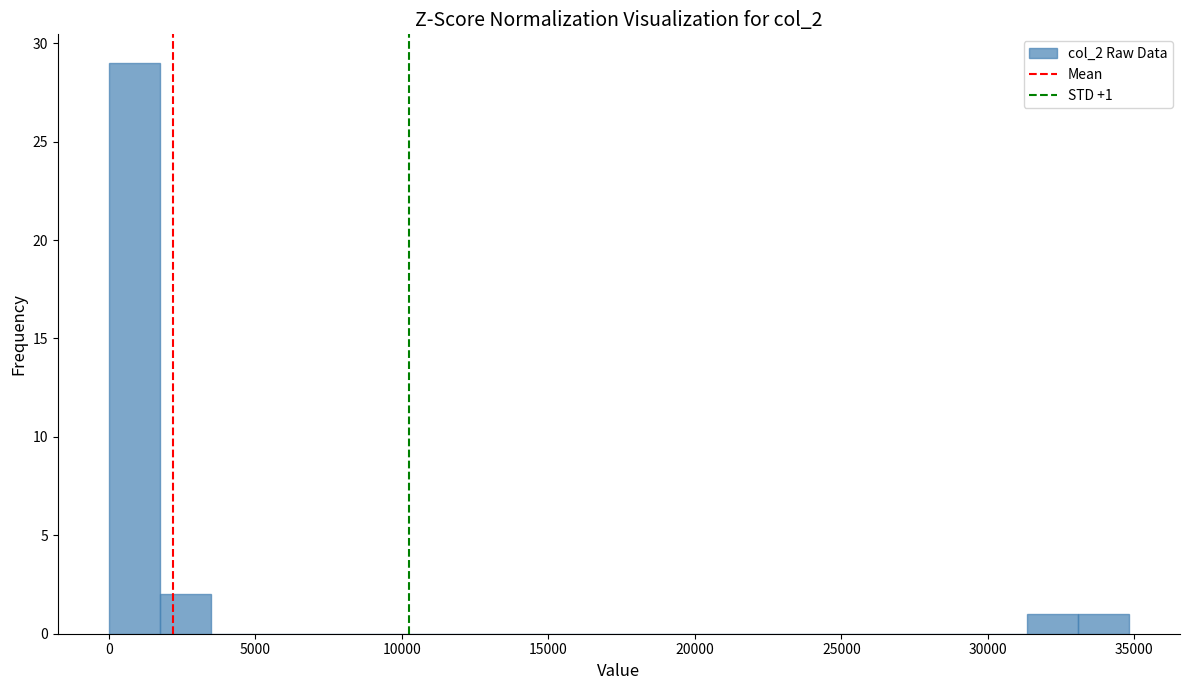

Around what value on the x-axis is the tallest bar? Give the approximate position of its centre, as read against the axis.

1000